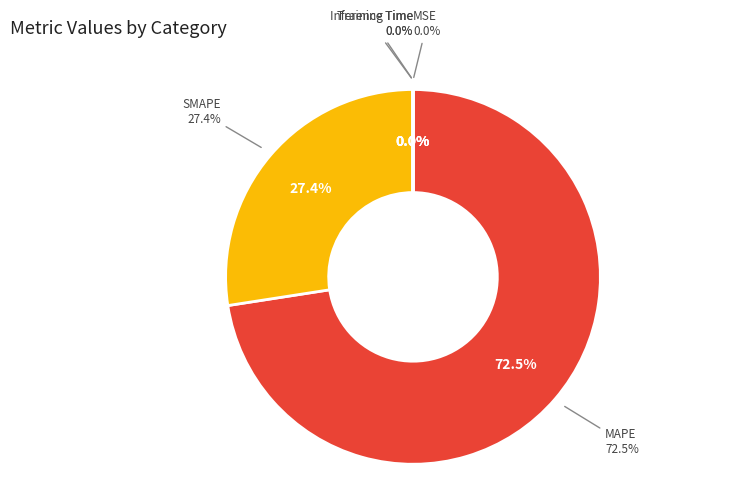

The MSE slice represents 0% of the pie. True or false?

True